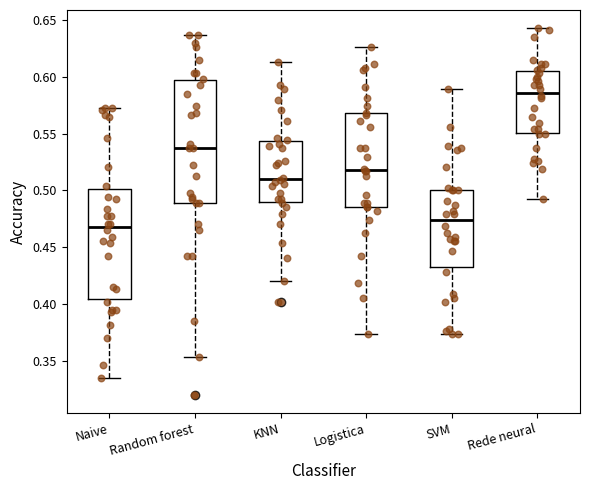

Which box has the lowest median line?

Naive